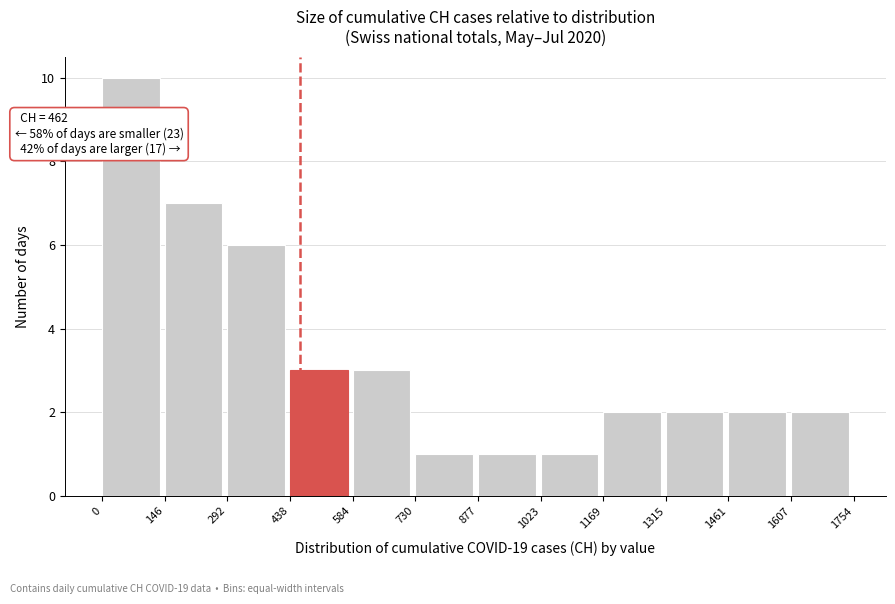

Which range on the x-axis has the tallest bar?

0 to 146